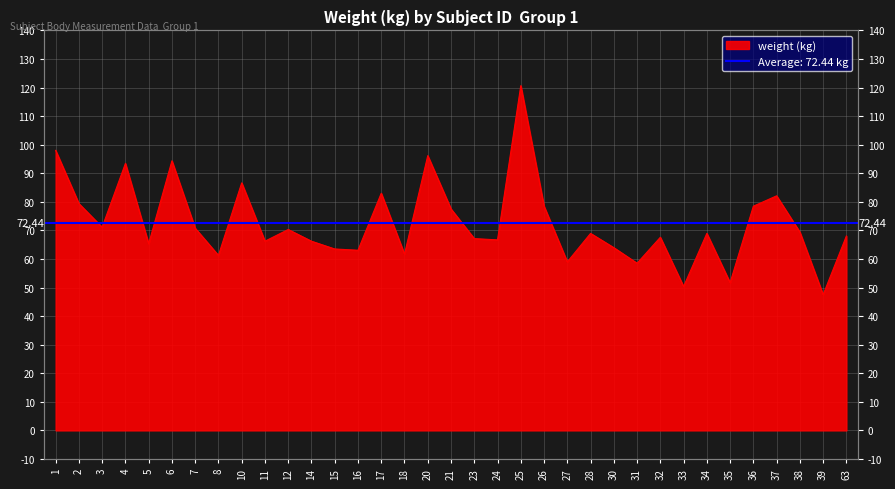

Reading left to right, extract all data points from this chart.

1=98.0	2=79.4	3=71.1	4=93.4	5=65.3	6=94.3	7=70.8	8=61.2	10=86.6	11=66.2	12=70.3	14=66.2	15=63.5	16=63.0	17=83.0	18=61.7	20=96.2	21=77.5	23=67.1	24=66.7	25=120.7	26=78.5	27=59.0	28=69.0	30=64.0	31=58.5	32=67.6	33=50.4	34=69.0	35=51.7	36=78.5	37=82.1	38=69.4	39=47.5	63=68.0